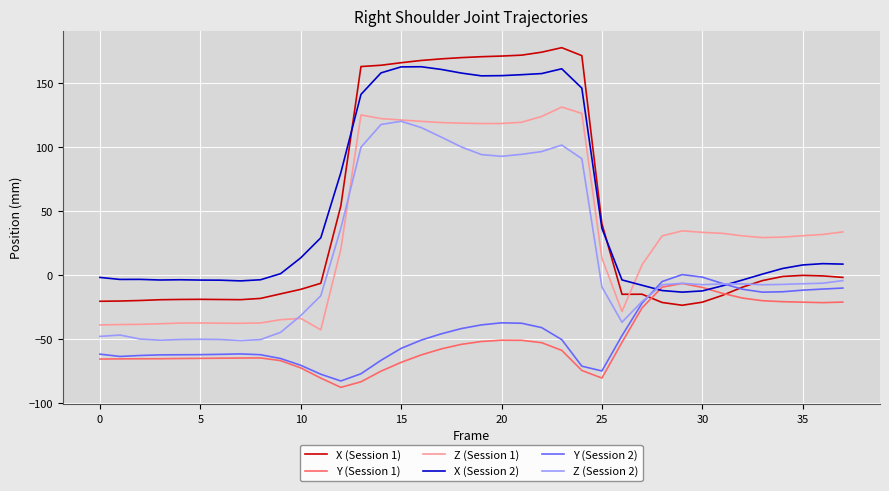

What is the maximum value shown in the chart?

177.7